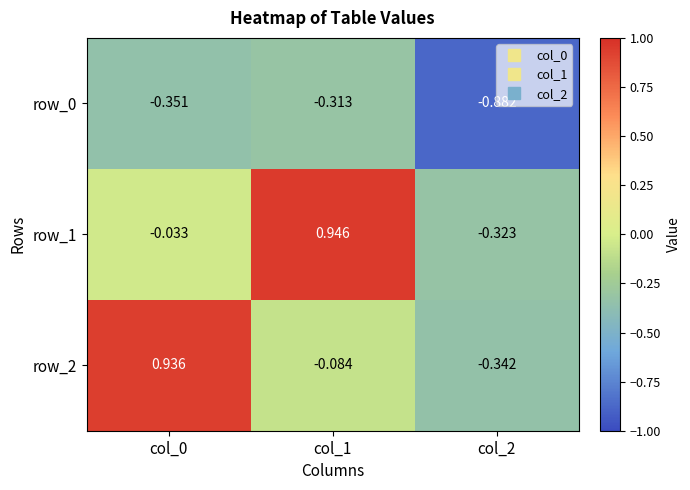

How many values in row_2 are above zero?

1